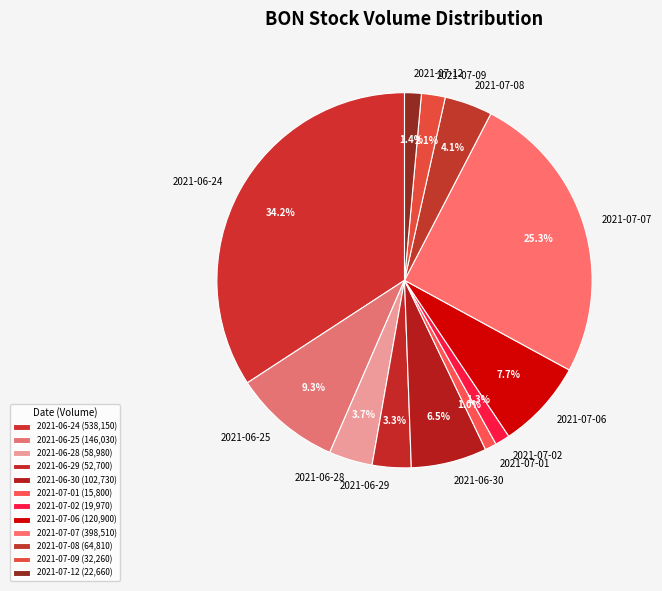

To the nearest percent, what percentage of the pie is 2021-06-28?

4%